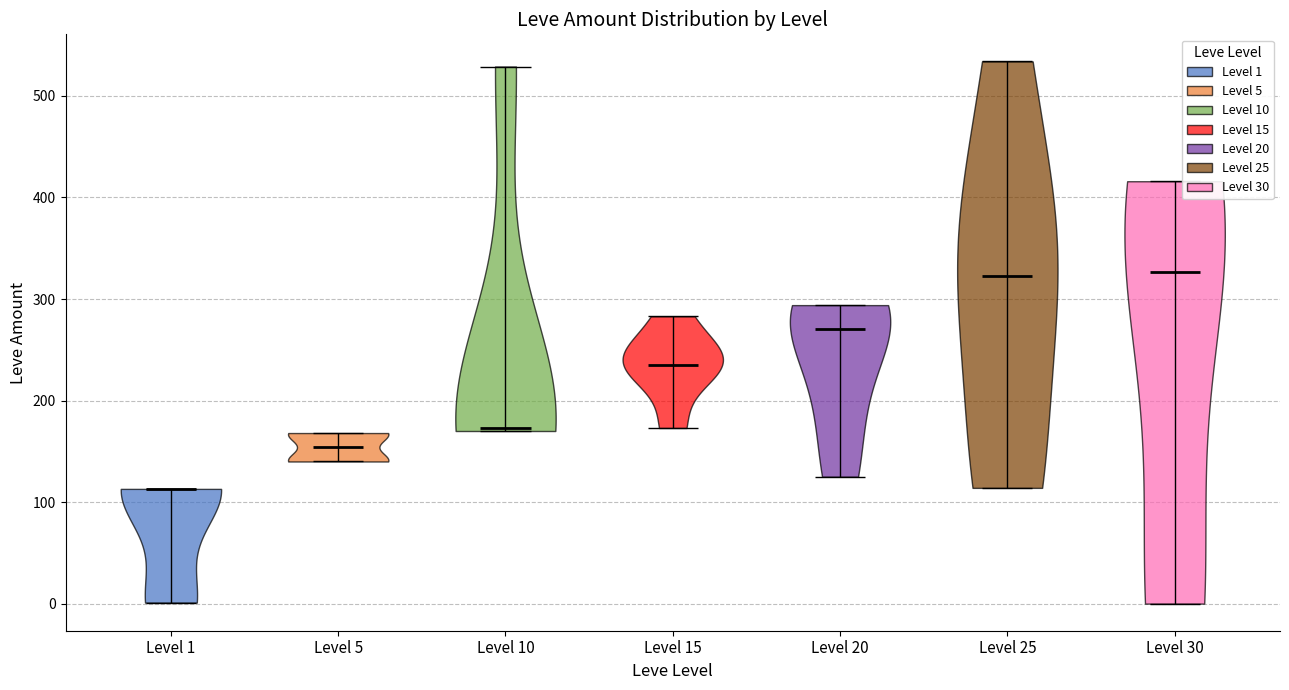

Where does the median line of the violin for Level 15 sit on the y-axis? The values are not printed on the chart, so give them approximately, as read against the axis.

240